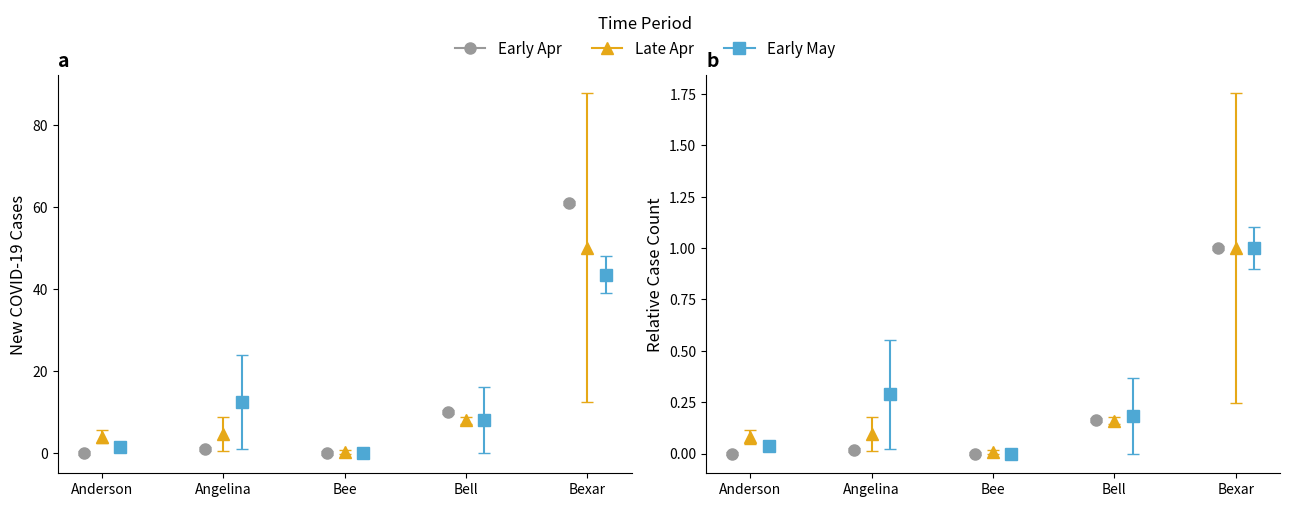

Does the chart have visible grid lines?

No